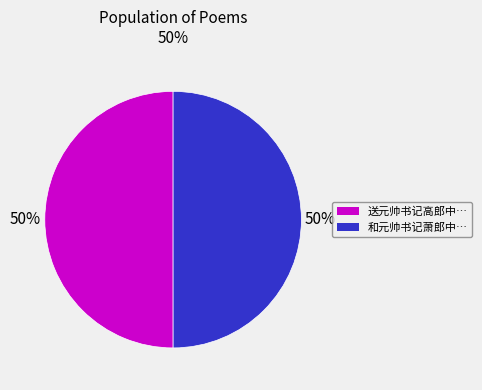

To the nearest percent, what is the average slice percentage?

50%